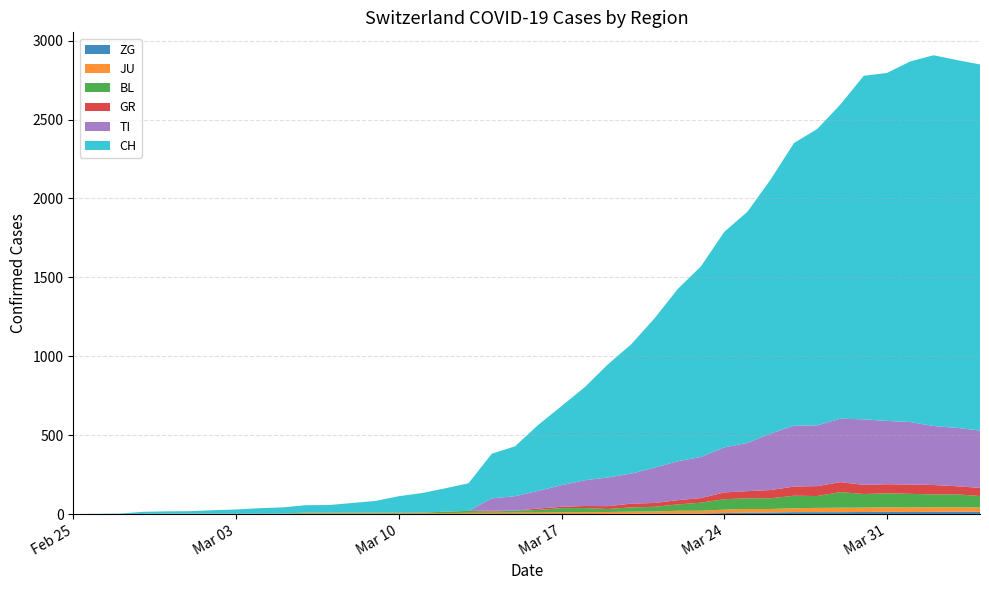

Reading left to right, list all the values displayed in this chart.

ZG: 2020-02-25=0	2020-02-26=0	2020-02-27=0	2020-02-28=0	2020-02-29=0	2020-03-01=0	2020-03-02=0	2020-03-03=0	2020-03-04=0	2020-03-05=0	2020-03-06=0	2020-03-07=0	2020-03-08=0	2020-03-09=0	2020-03-10=0	2020-03-11=0	2020-03-12=0	2020-03-13=0	2020-03-14=0	2020-03-15=0	2020-03-16=0	2020-03-17=0	2020-03-18=0	2020-03-19=1	2020-03-20=1	2020-03-21=3	2020-03-22=3	2020-03-23=3	2020-03-24=6	2020-03-25=9	2020-03-26=10	2020-03-27=12	2020-03-28=12	2020-03-29=12	2020-03-30=13	2020-03-31=14	2020-04-01=13	2020-04-02=14	2020-04-03=15	2020-04-04=14
JU: 2020-02-25=0	2020-02-26=0	2020-02-27=1	2020-02-28=1	2020-02-29=1	2020-03-01=1	2020-03-02=1	2020-03-03=1	2020-03-04=1	2020-03-05=2	2020-03-06=5	2020-03-07=5	2020-03-08=5	2020-03-09=5	2020-03-10=5	2020-03-11=6	2020-03-12=6	2020-03-13=8	2020-03-14=8	2020-03-15=9	2020-03-16=9	2020-03-17=11	2020-03-18=11	2020-03-19=12	2020-03-20=14	2020-03-21=13	2020-03-22=18	2020-03-23=18	2020-03-24=22	2020-03-25=23	2020-03-26=22	2020-03-27=25	2020-03-28=27	2020-03-29=28	2020-03-30=28	2020-03-31=29	2020-04-01=29	2020-04-02=29	2020-04-03=28	2020-04-04=27
BL: 2020-02-25=0	2020-02-26=0	2020-02-27=0	2020-02-28=0	2020-02-29=1	2020-03-01=1	2020-03-02=1	2020-03-03=1	2020-03-04=1	2020-03-05=1	2020-03-06=4	2020-03-07=4	2020-03-08=4	2020-03-09=4	2020-03-10=5	2020-03-11=3	2020-03-12=9	2020-03-13=12	2020-03-14=8	2020-03-15=12	2020-03-16=17	2020-03-17=26	2020-03-18=27	2020-03-19=19	2020-03-20=27	2020-03-21=30	2020-03-22=40	2020-03-23=51	2020-03-24=66	2020-03-25=68	2020-03-26=68	2020-03-27=79	2020-03-28=75	2020-03-29=99	2020-03-30=86	2020-03-31=88	2020-04-01=86	2020-04-02=81	2020-04-03=82	2020-04-04=73
GR: 2020-02-25=0	2020-02-26=0	2020-02-27=0	2020-02-28=0	2020-02-29=0	2020-03-01=0	2020-03-02=0	2020-03-03=0	2020-03-04=0	2020-03-05=0	2020-03-06=0	2020-03-07=0	2020-03-08=0	2020-03-09=0	2020-03-10=0	2020-03-11=0	2020-03-12=0	2020-03-13=0	2020-03-14=6	2020-03-15=0	2020-03-16=9	2020-03-17=9	2020-03-18=13	2020-03-19=18	2020-03-20=24	2020-03-21=24	2020-03-22=27	2020-03-23=29	2020-03-24=43	2020-03-25=45	2020-03-26=52	2020-03-27=58	2020-03-28=63	2020-03-29=63	2020-03-30=58	2020-03-31=58	2020-04-01=59	2020-04-02=60	2020-04-03=51	2020-04-04=52
TI: 2020-02-25=0	2020-02-26=0	2020-02-27=0	2020-02-28=0	2020-02-29=0	2020-03-01=0	2020-03-02=0	2020-03-03=0	2020-03-04=0	2020-03-05=0	2020-03-06=0	2020-03-07=0	2020-03-08=0	2020-03-09=0	2020-03-10=0	2020-03-11=0	2020-03-12=0	2020-03-13=0	2020-03-14=77	2020-03-15=92	2020-03-16=112	2020-03-17=137	2020-03-18=163	2020-03-19=182	2020-03-20=190	2020-03-21=224	2020-03-22=246	2020-03-23=261	2020-03-24=285	2020-03-25=306	2020-03-26=358	2020-03-27=386	2020-03-28=385	2020-03-29=402	2020-03-30=415	2020-03-31=401	2020-04-01=396	2020-04-02=374	2020-04-03=370	2020-04-04=363
CH: 2020-02-25=0	2020-02-26=1	2020-02-27=2	2020-02-28=13	2020-02-29=15	2020-03-01=16	2020-03-02=22	2020-03-03=27	2020-03-04=35	2020-03-05=39	2020-03-06=47	2020-03-07=48	2020-03-08=61	2020-03-09=74	2020-03-10=103	2020-03-11=124	2020-03-12=148	2020-03-13=175	2020-03-14=283	2020-03-15=316	2020-03-16=418	2020-03-17=501	2020-03-18=590	2020-03-19=717	2020-03-20=820	2020-03-21=946	2020-03-22=1092	2020-03-23=1208	2020-03-24=1366	2020-03-25=1465	2020-03-26=1611	2020-03-27=1791	2020-03-28=1878	2020-03-29=1992	2020-03-30=2177	2020-03-31=2205	2020-04-01=2285	2020-04-02=2349	2020-04-03=2331	2020-04-04=2320